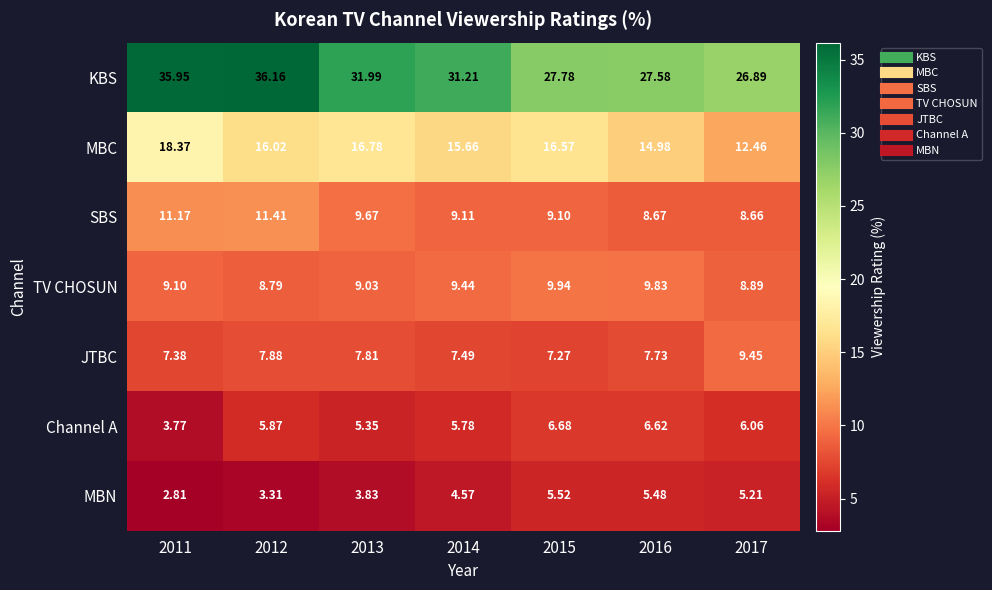

Which series has the largest range (max minus min)?

KBS